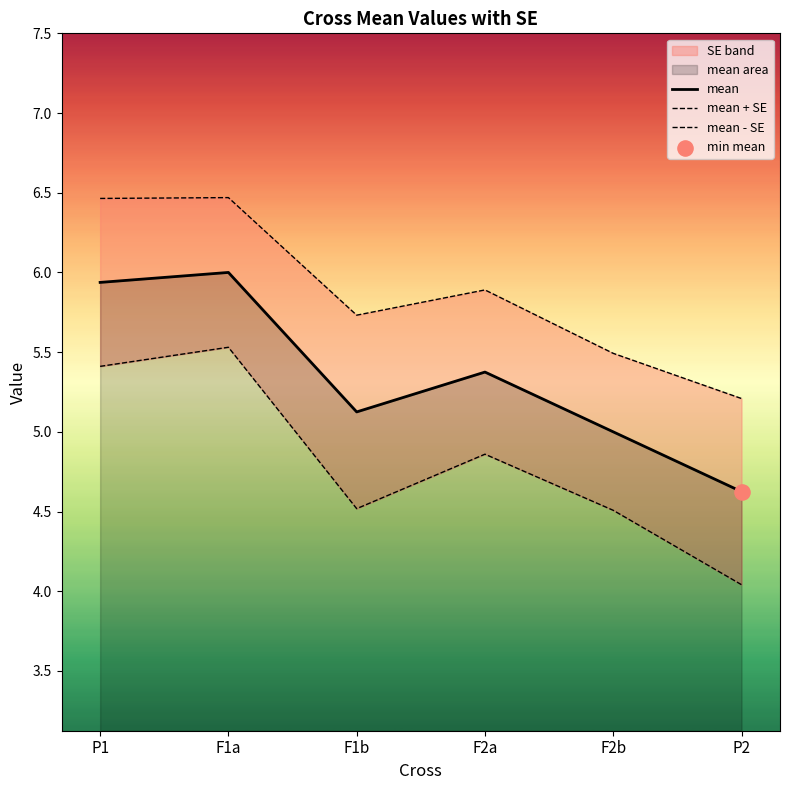

What is the change in value from F1a to F2a?

-0.6